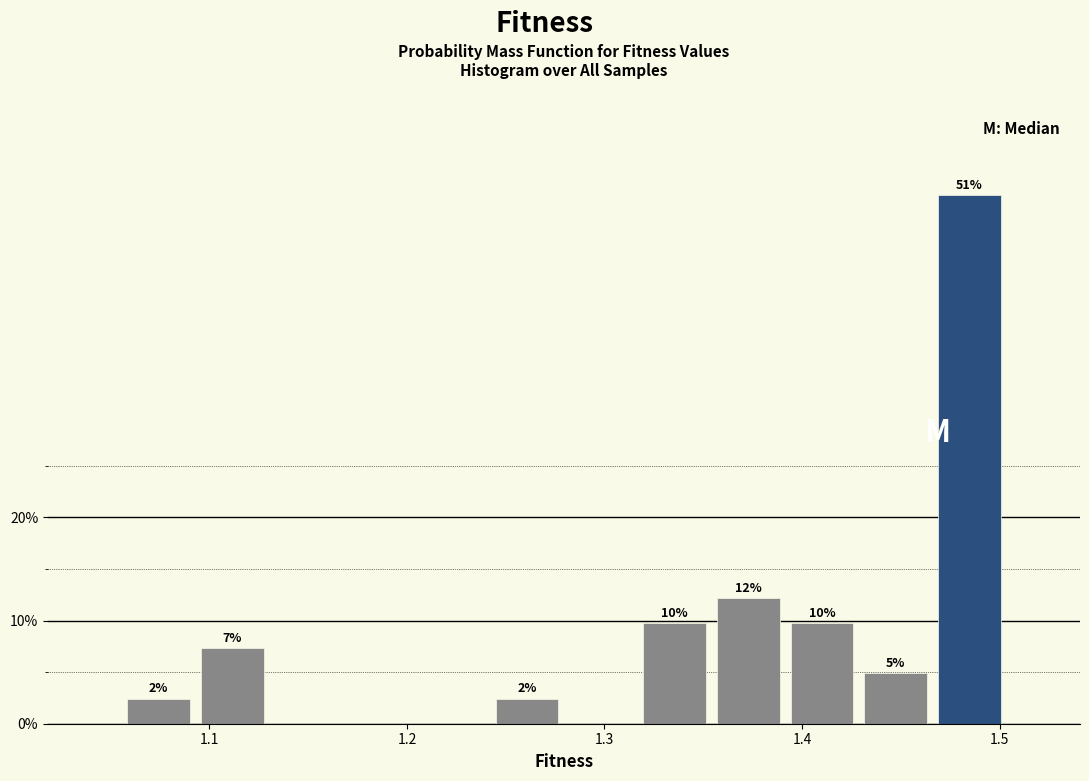

Around what value on the x-axis is the tallest bar? Give the approximate position of its centre, as read against the axis.

1.48